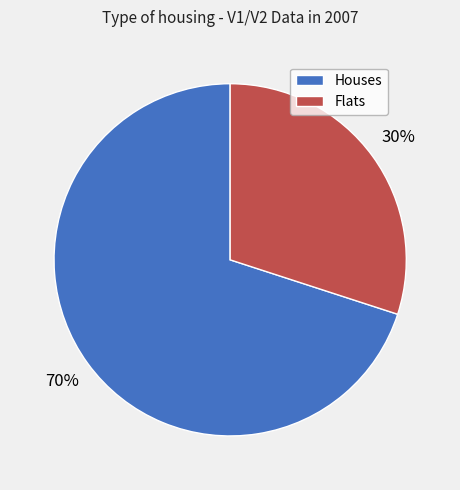

To the nearest percent, what is the average slice percentage?

50%